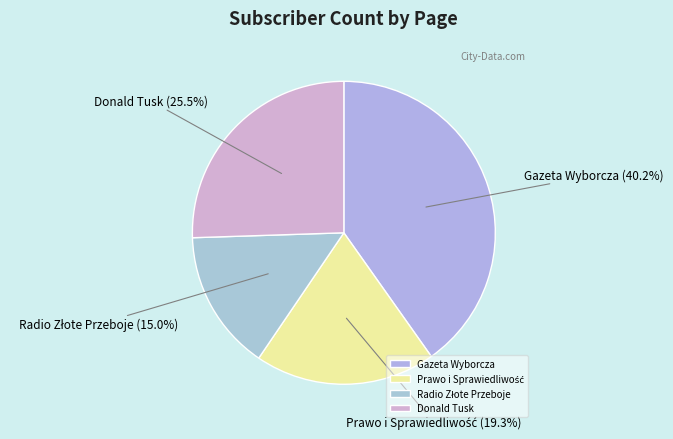

What portion of the pie excludes Gazeta Wyborcza?

59.8%